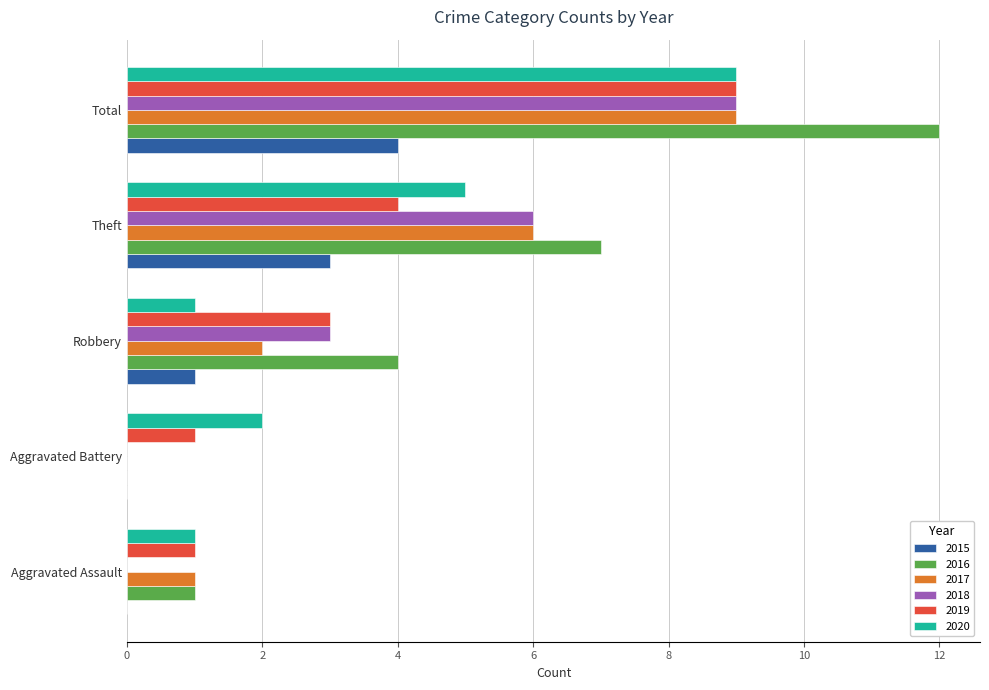

The value of 2016 at Robbery is 1. True or false?

False